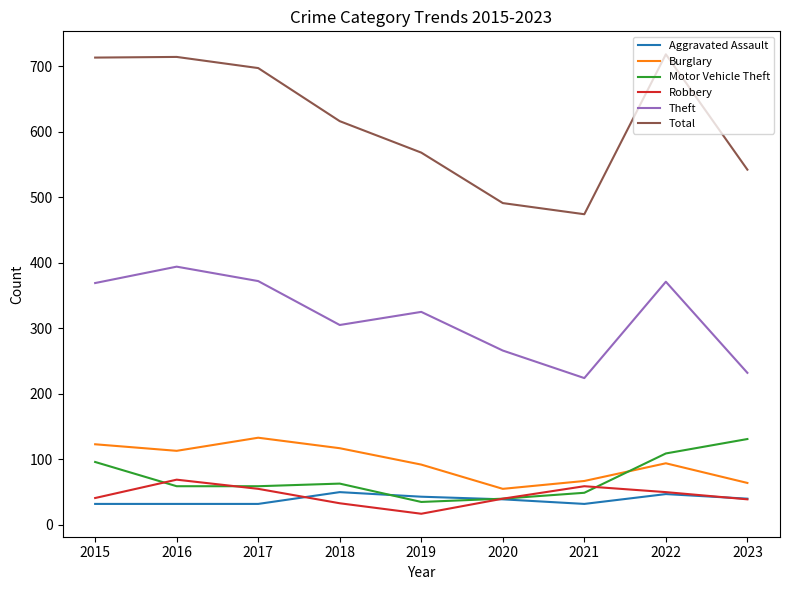

Between which two adjacent categories do Robbery and Motor Vehicle Theft first intersect?

2015 and 2016